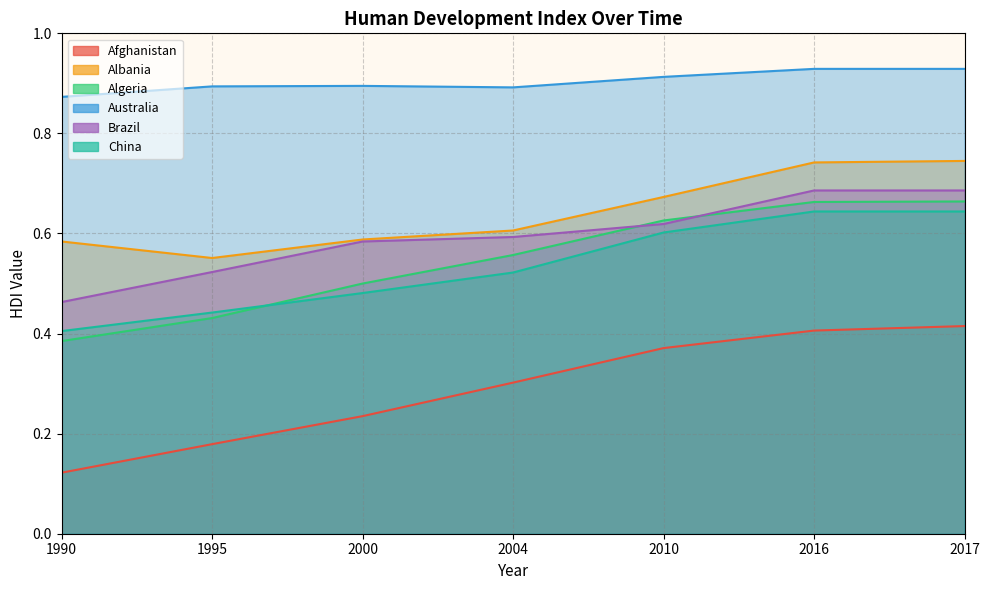

Reading left to right, list all the values displayed in this chart.

Afghanistan: 1990=0.1	1995=0.2	2000=0.2	2004=0.3	2010=0.4	2016=0.4	2017=0.4
Albania: 1990=0.6	1995=0.6	2000=0.6	2004=0.6	2010=0.7	2016=0.7	2017=0.7
Algeria: 1990=0.4	1995=0.4	2000=0.5	2004=0.6	2010=0.6	2016=0.7	2017=0.7
Australia: 1990=0.9	1995=0.9	2000=0.9	2004=0.9	2010=0.9	2016=0.9	2017=0.9
Brazil: 1990=0.5	1995=0.5	2000=0.6	2004=0.6	2010=0.6	2016=0.7	2017=0.7
China: 1990=0.4	1995=0.4	2000=0.5	2004=0.5	2010=0.6	2016=0.6	2017=0.6